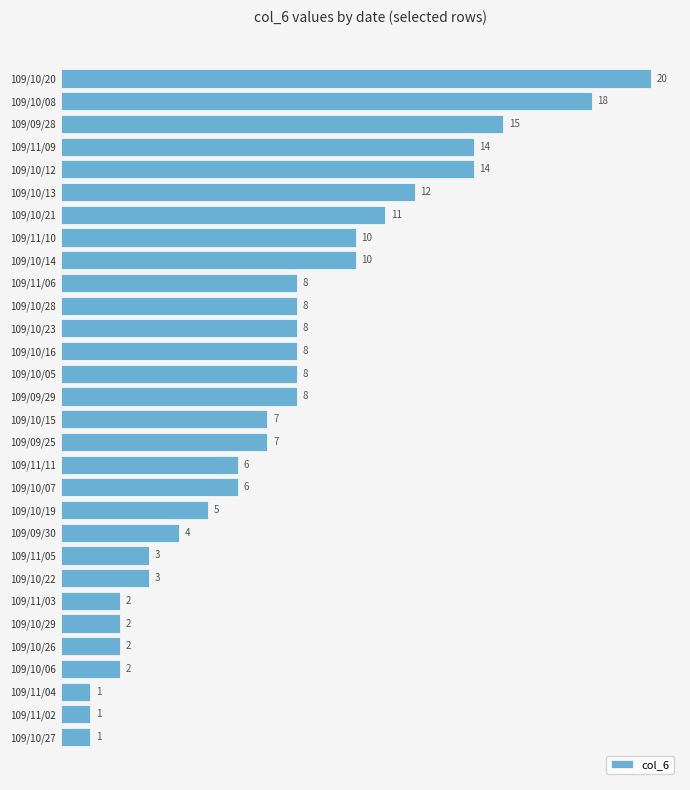

What is the maximum value shown in the chart?

20